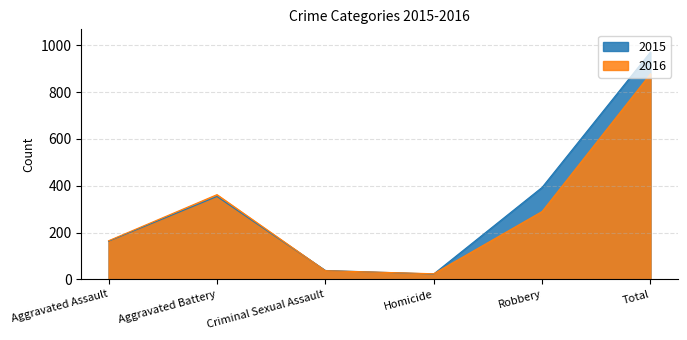

At which category does 2016 reach its first local valley?

Homicide